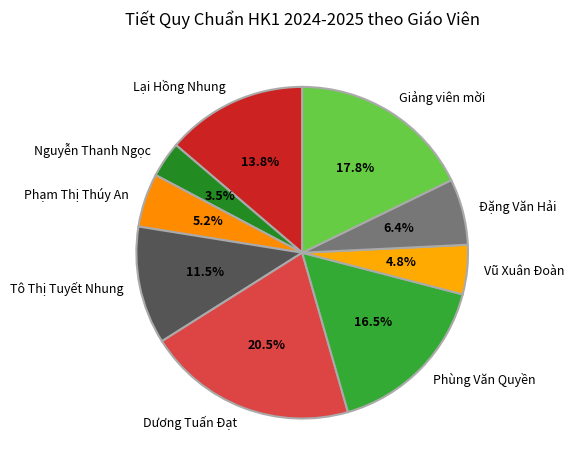

What is the smallest slice in the pie chart?

Nguyễn Thanh Ngọc